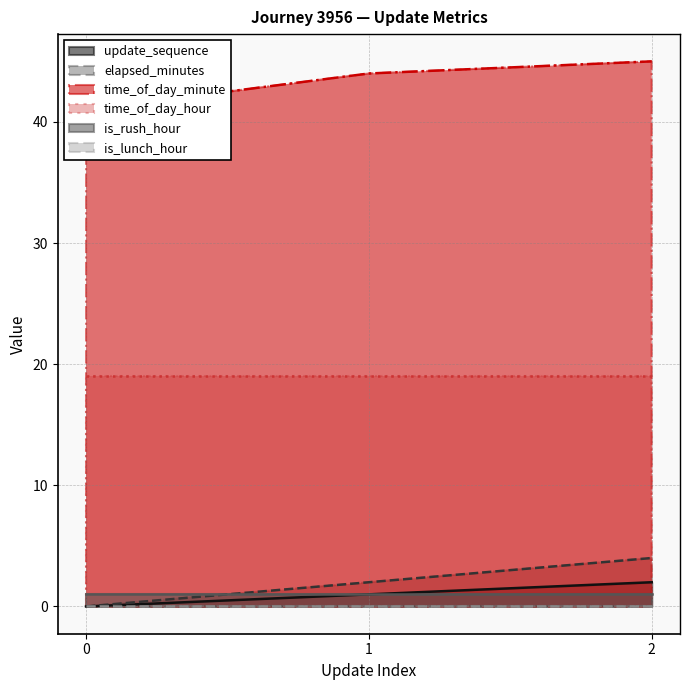

Rank the categories by time_of_day_minute value from lowest to highest.

0, 1, 2